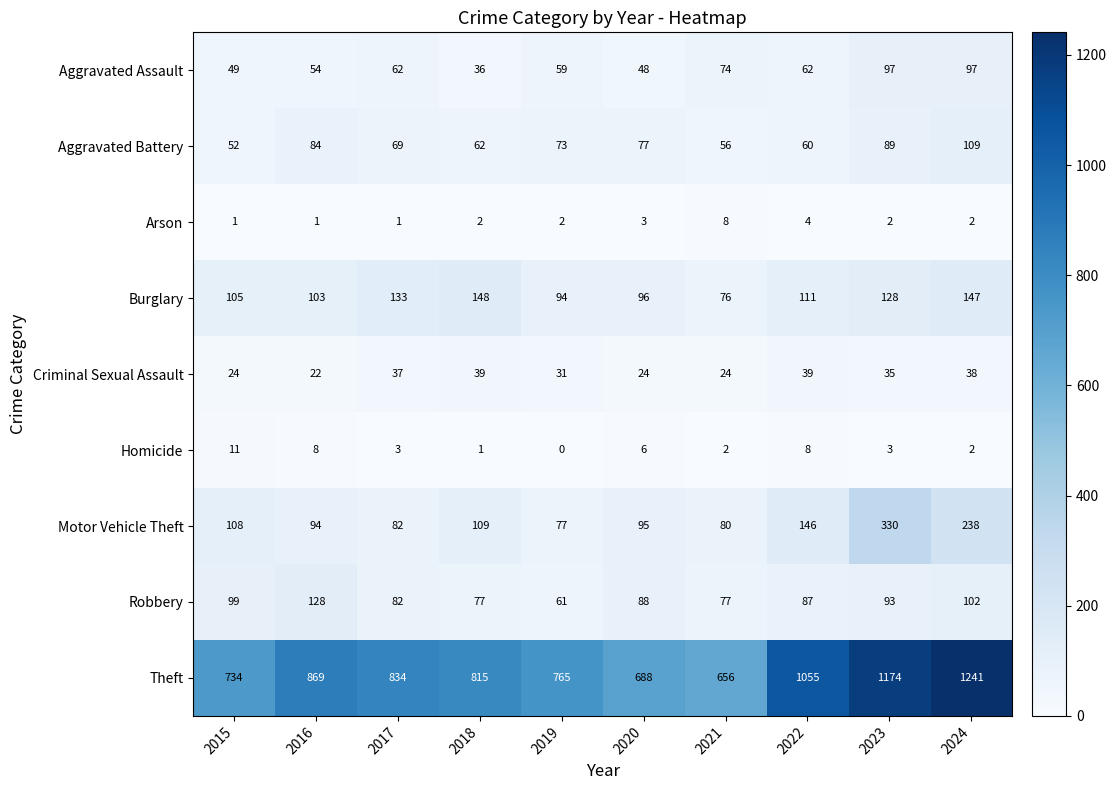

What is the difference between the maximum and minimum values in the Motor Vehicle Theft series?

253